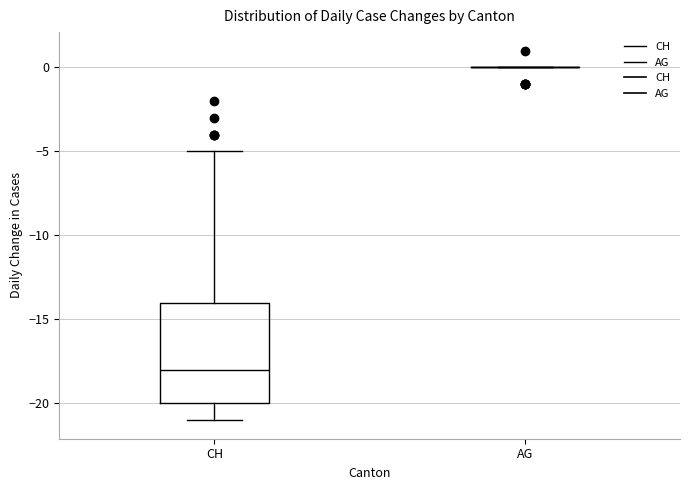

Reading left to right, transcribe this box plot: for each box, give where its median line is, the range the box spans, and where its two whiskers end, as read against the y-axis. The values are not printed on the chart, so give them approximately, as read against the axis.

CH: median -18, box -20 to -14, whiskers -21 to -5
AG: box collapsed to a line at 0, whiskers 0 to 0